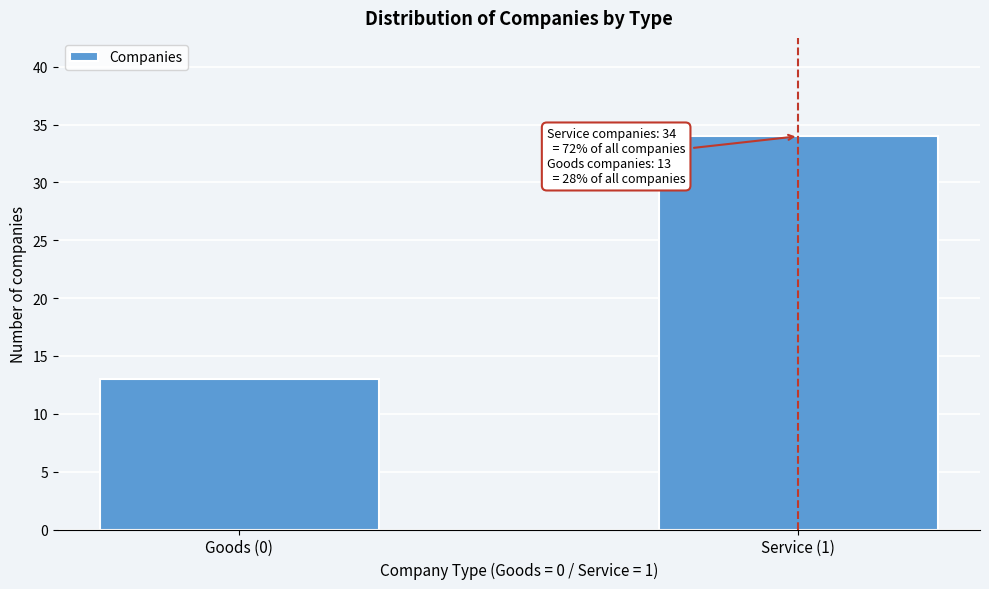

Reading left to right, transcribe all the data shown in this chart.

Goods (0)=13	Service (1)=34